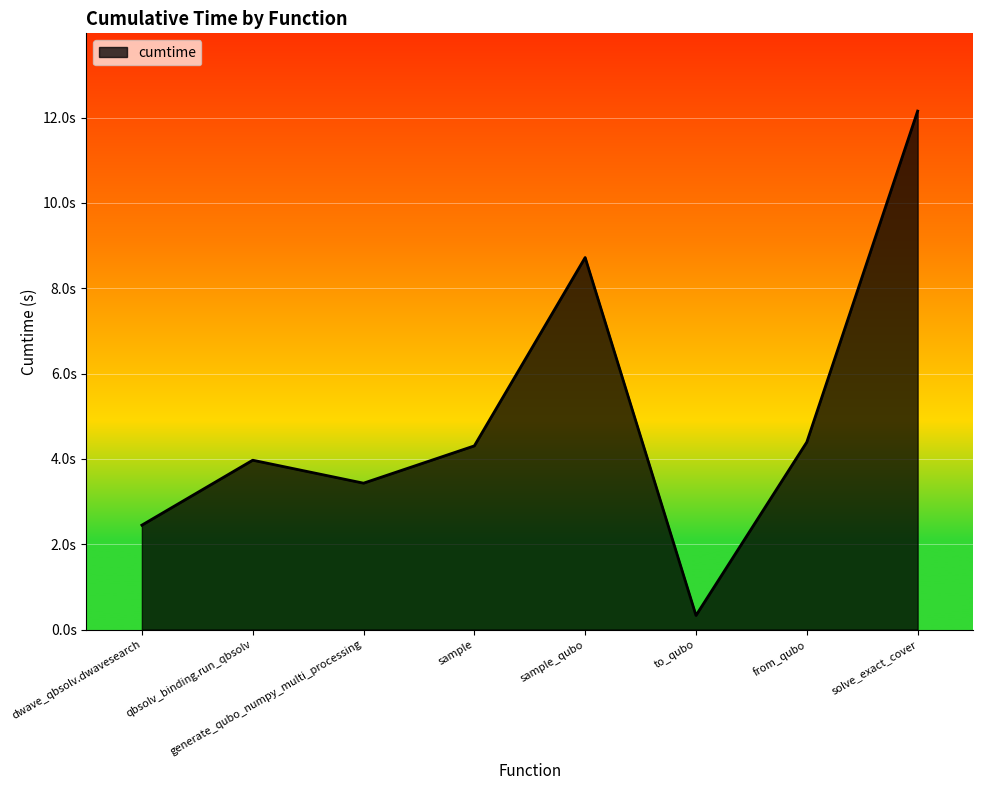

How many interior local valleys (lower than both neighbors) does the data have?

2